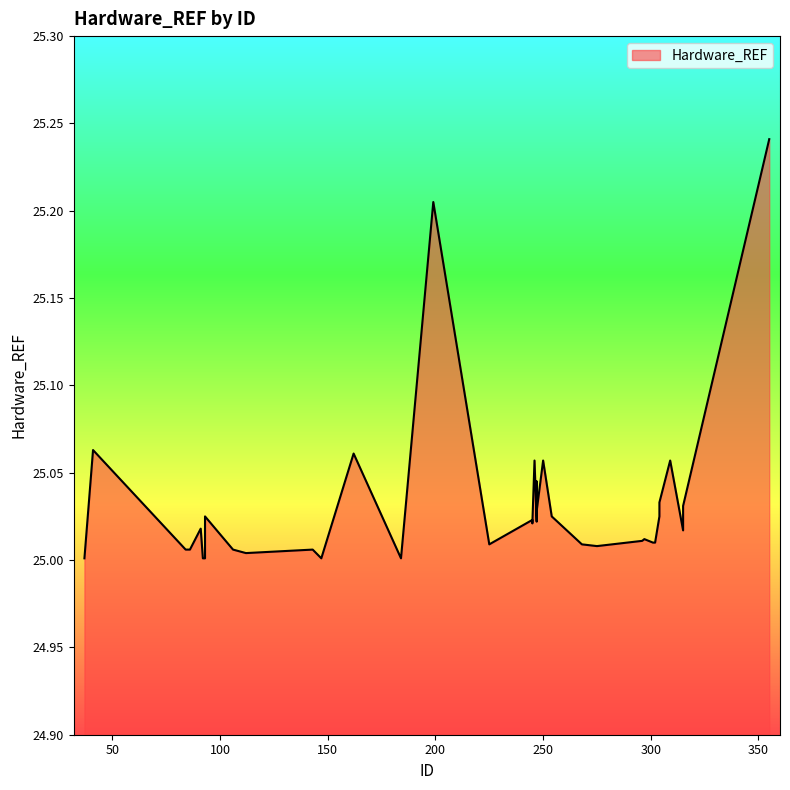

Between 247 and 247, which is larger?

247